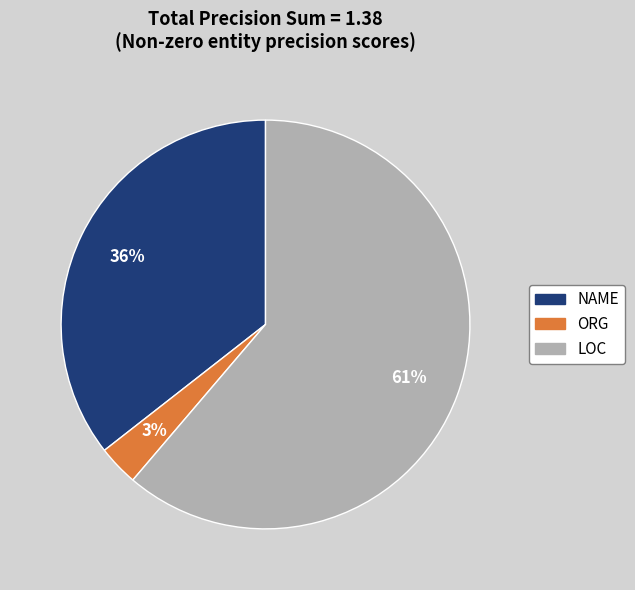

Between ORG and LOC, which is larger?

LOC